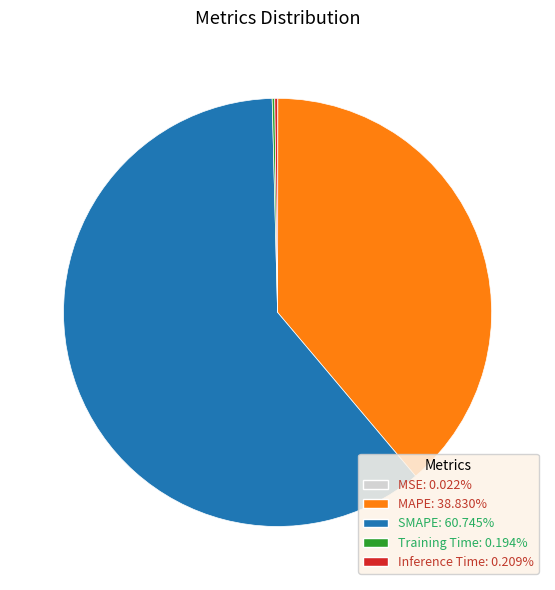

Which has a higher value, MAPE or SMAPE?

SMAPE